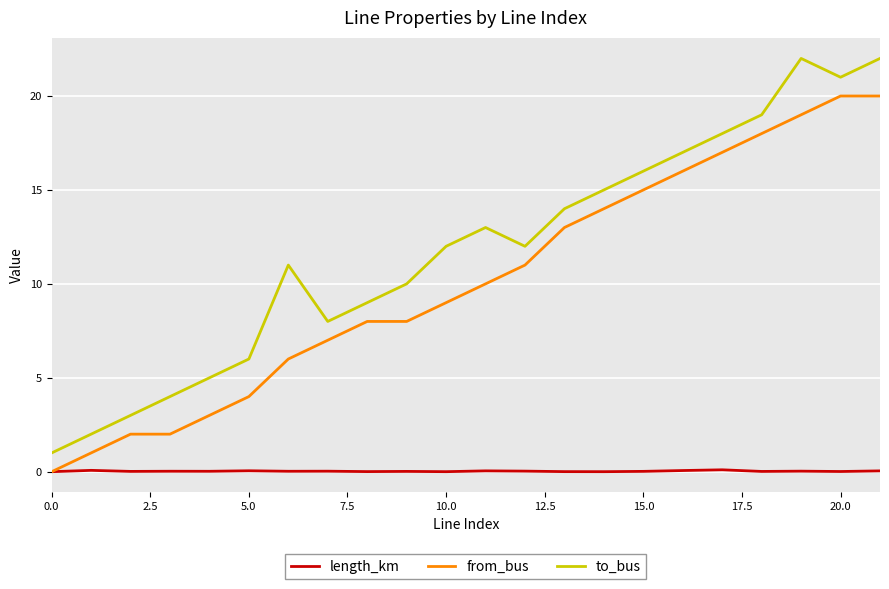

True or false: to_bus and from_bus cross at least once.

False